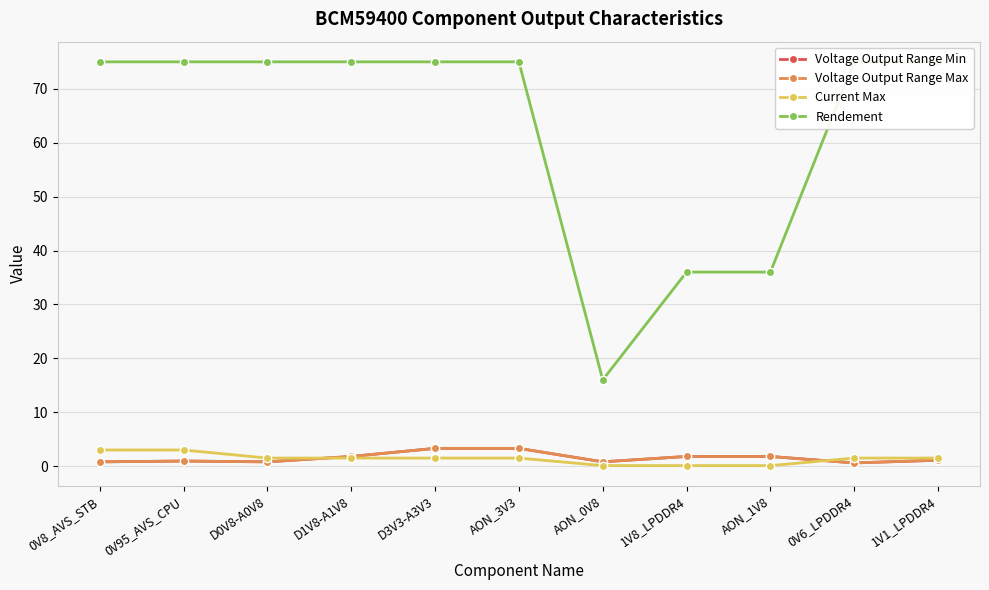

What is the approximate value of Voltage Output Range Max at 0V8_AVS_STB?

0.8